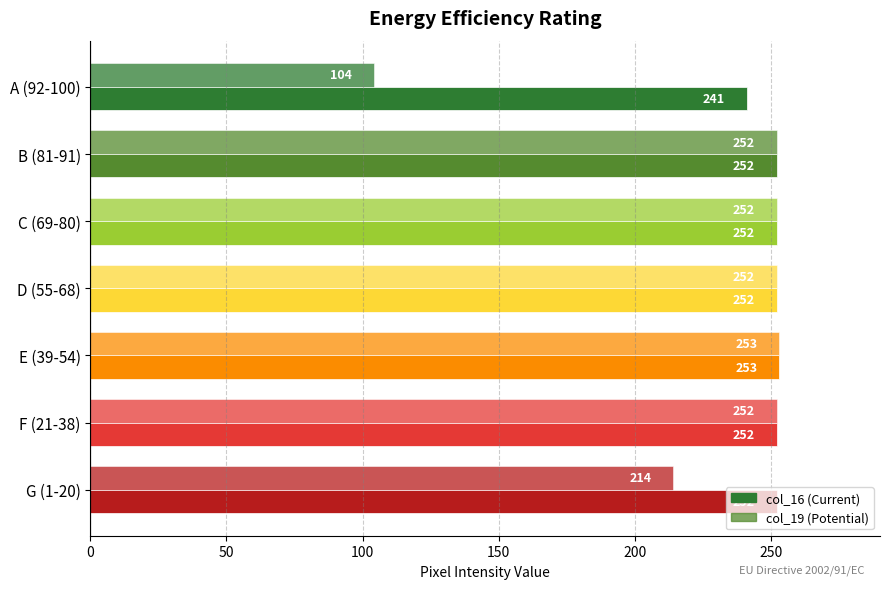

What is the difference between the maximum and minimum values in the col_16 (Current) series?

12